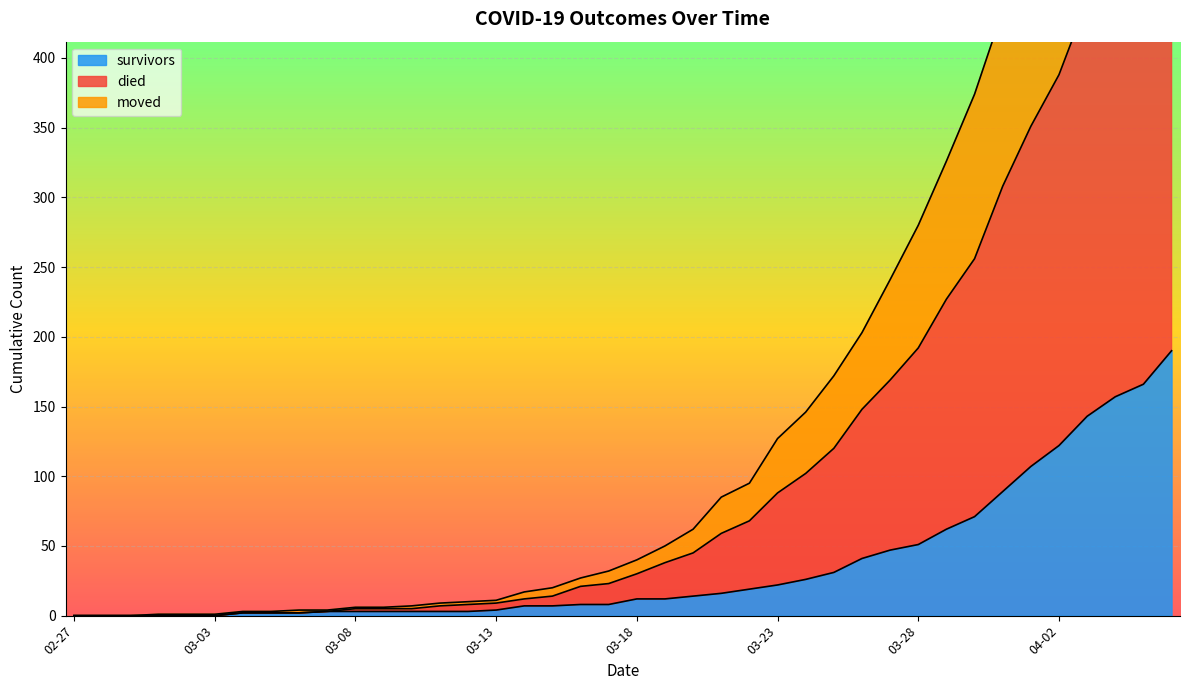

Is it true that survivors equals 12 at 03-18?

True